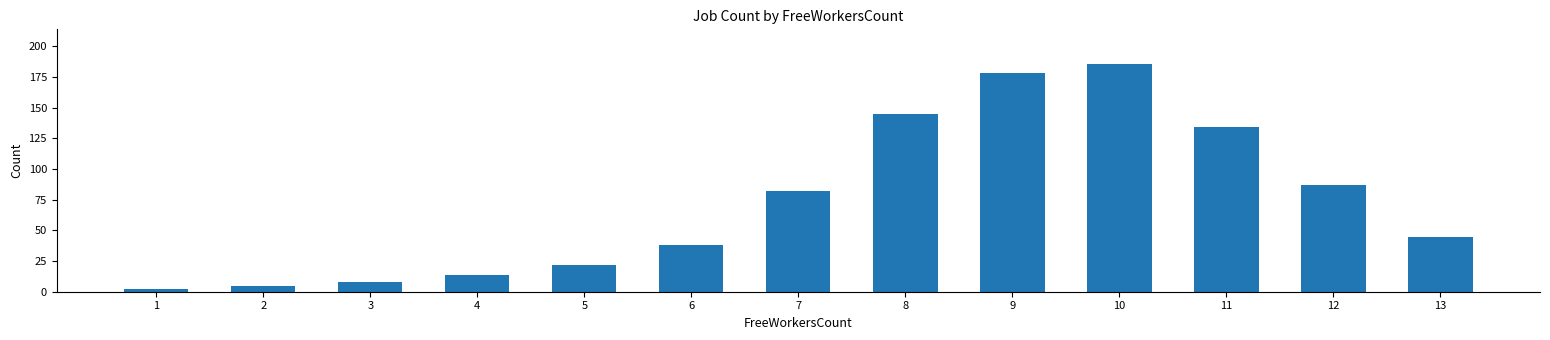

List the labels in order of value, largest first.

10, 9, 8, 11, 12, 7, 13, 6, 5, 4, 3, 2, 1